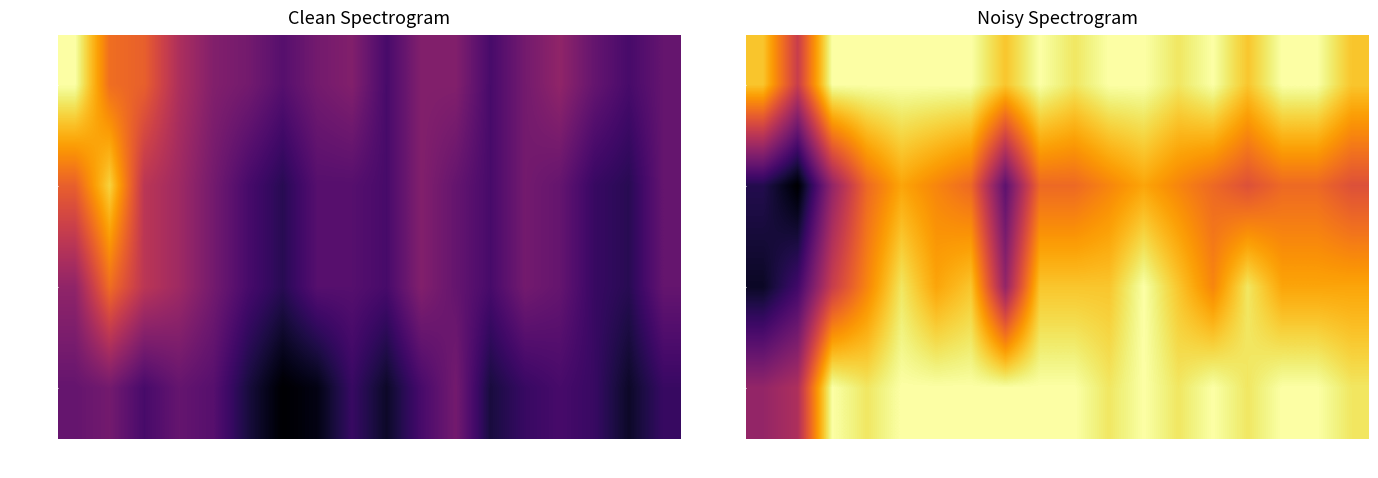

Is it true that hum_6 equals 90 at 10-22?

True